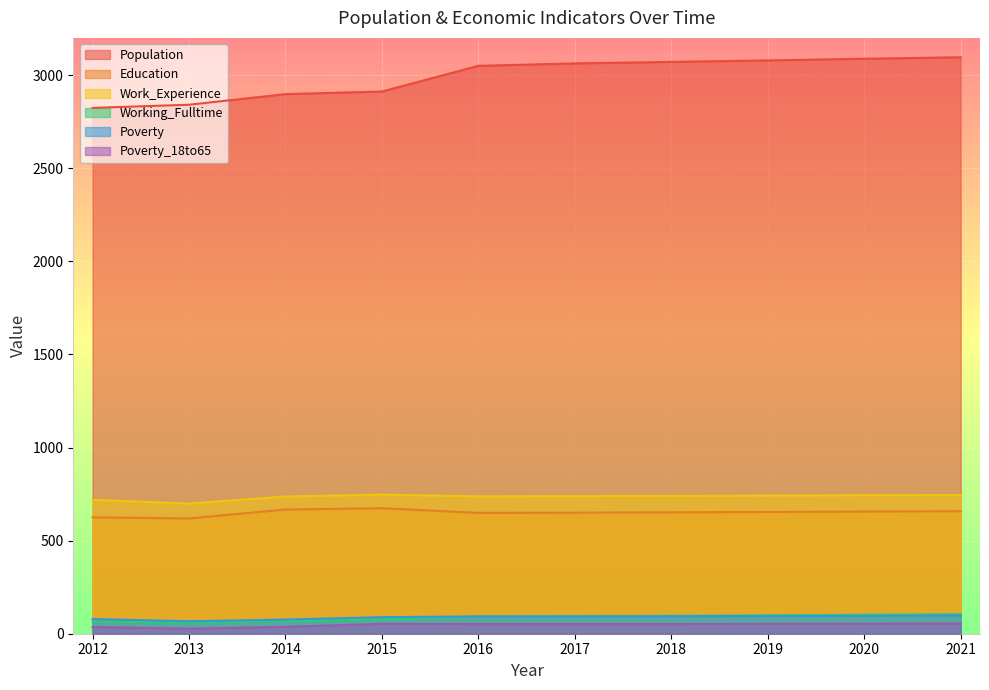

Where does the Work_Experience series first go above 740?

2015